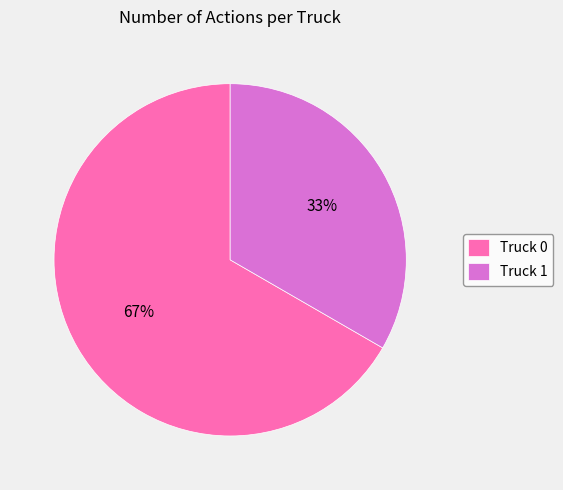

To the nearest percent, what is the average slice percentage?

50%